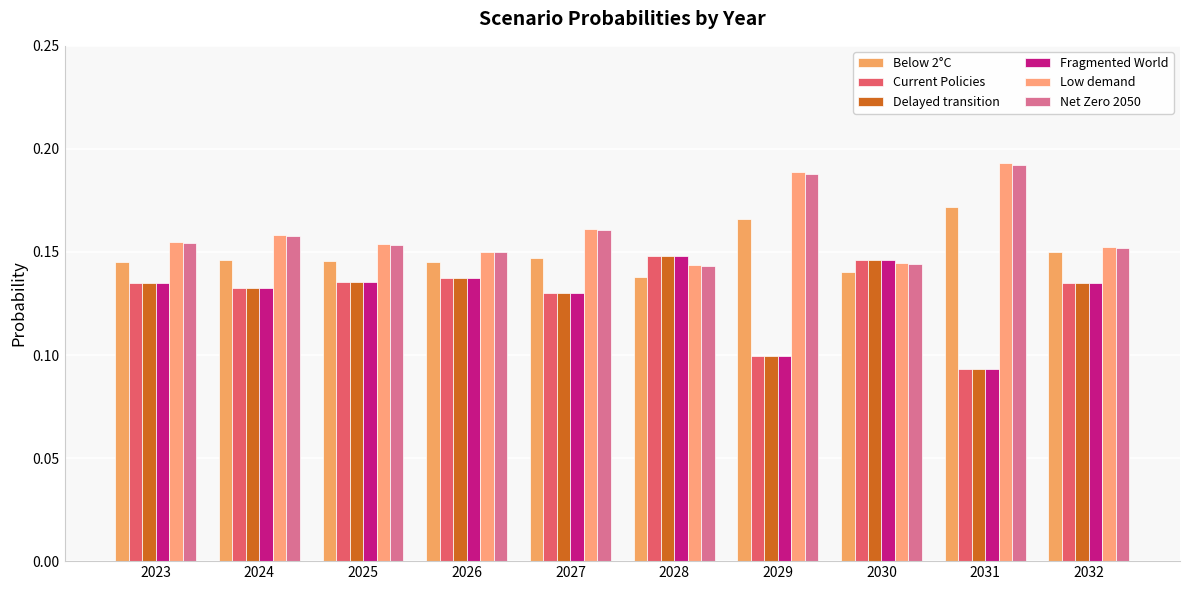

How many groups of bars are there?

10